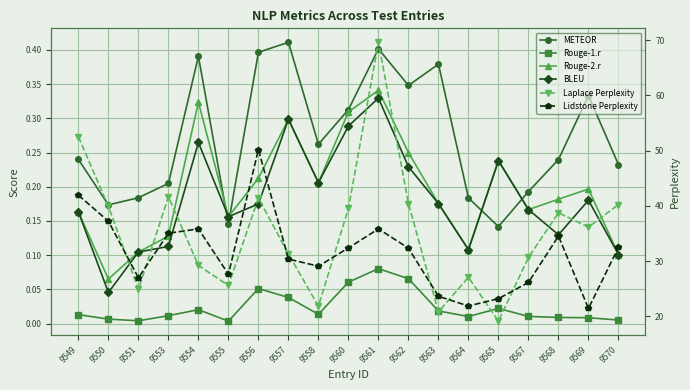

Between which two adjacent categories do METEOR and BLEU first intersect?

9554 and 9555